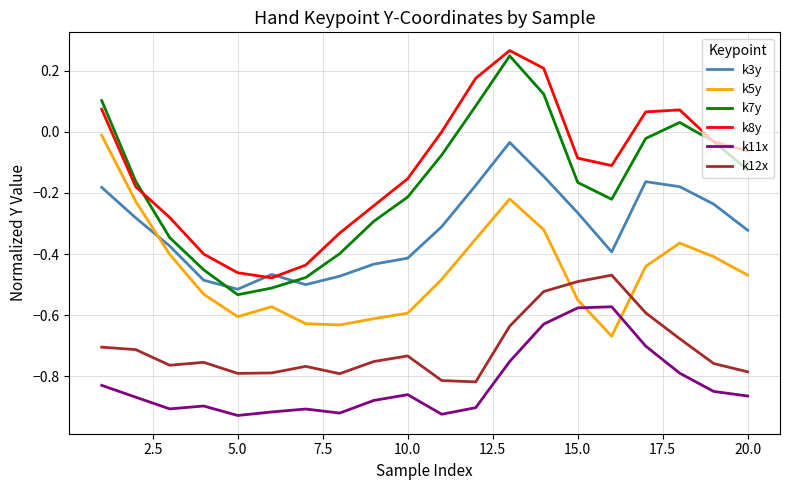

What is the sum of all k3y values?

-6.3